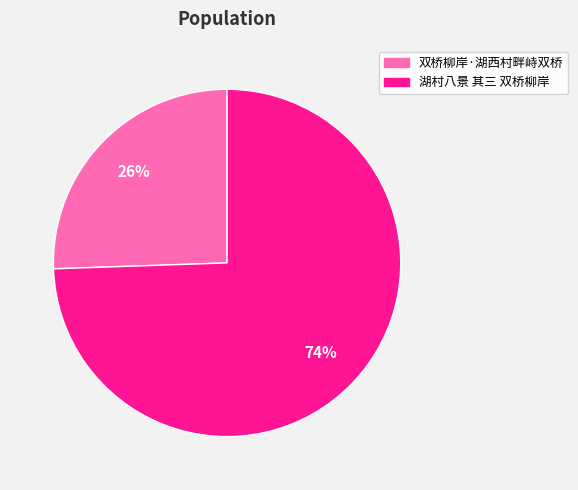

Is the sum of 湖村八景 其三 双桥柳岸 and 双桥柳岸·湖西村畔峙双桥 greater than half?

Yes